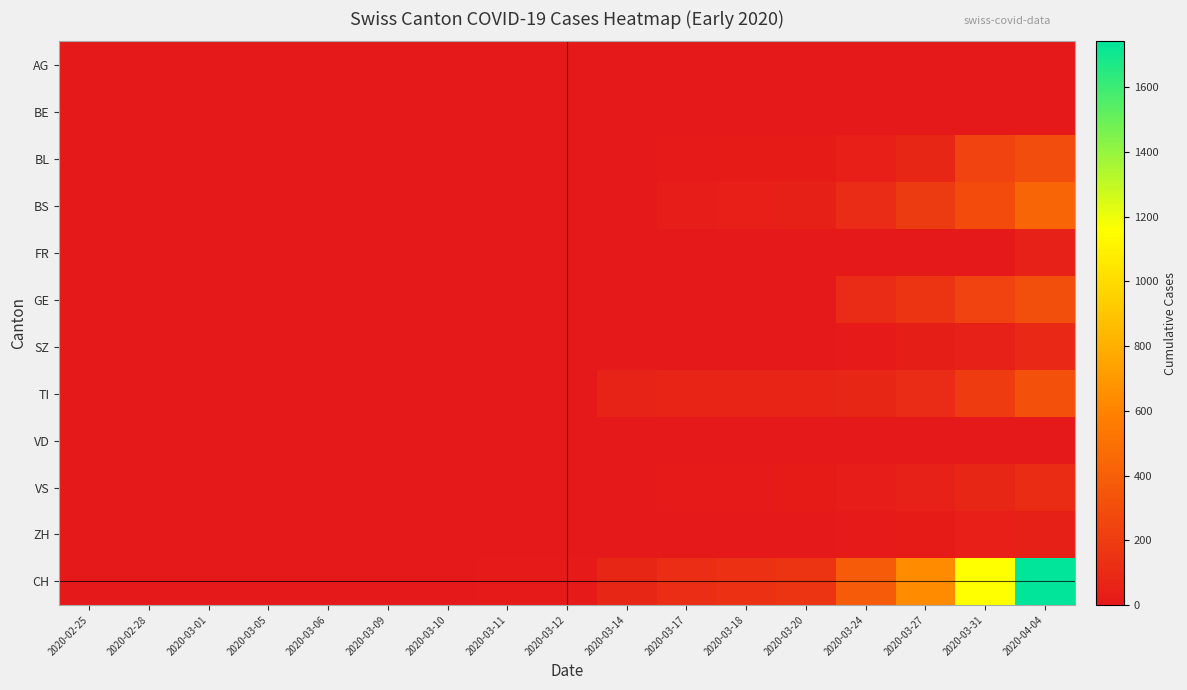

Reading left to right, what are all the values shown in this chart?

AG: 2020-02-25=0	2020-02-28=0	2020-03-01=0	2020-03-05=0	2020-03-06=1	2020-03-09=2	2020-03-10=2	2020-03-11=2	2020-03-12=3	2020-03-14=0	2020-03-17=4	2020-03-18=4	2020-03-20=0	2020-03-24=0	2020-03-27=0	2020-03-31=0	2020-04-04=0
BE: 2020-02-25=0	2020-02-28=0	2020-03-01=0	2020-03-05=0	2020-03-06=0	2020-03-09=0	2020-03-10=0	2020-03-11=0	2020-03-12=0	2020-03-14=0	2020-03-17=0	2020-03-18=0	2020-03-20=0	2020-03-24=0	2020-03-27=0	2020-03-31=0	2020-04-04=0
BL: 2020-02-25=0	2020-02-28=0	2020-03-01=0	2020-03-05=0	2020-03-06=0	2020-03-09=1	2020-03-10=2	2020-03-11=2	2020-03-12=2	2020-03-14=2	2020-03-17=13	2020-03-18=16	2020-03-20=18	2020-03-24=40	2020-03-27=76	2020-03-31=242	2020-04-04=298
BS: 2020-02-25=0	2020-02-28=0	2020-03-01=0	2020-03-05=0	2020-03-06=0	2020-03-09=0	2020-03-10=0	2020-03-11=4	2020-03-12=4	2020-03-14=4	2020-03-17=25	2020-03-18=36	2020-03-20=46	2020-03-24=105	2020-03-27=191	2020-03-31=292	2020-04-04=434
FR: 2020-02-25=0	2020-02-28=0	2020-03-01=0	2020-03-05=0	2020-03-06=0	2020-03-09=0	2020-03-10=0	2020-03-11=0	2020-03-12=0	2020-03-14=0	2020-03-17=0	2020-03-18=0	2020-03-20=0	2020-03-24=0	2020-03-27=0	2020-03-31=0	2020-04-04=49
GE: 2020-02-25=0	2020-02-28=0	2020-03-01=0	2020-03-05=0	2020-03-06=0	2020-03-09=0	2020-03-10=0	2020-03-11=0	2020-03-12=0	2020-03-14=0	2020-03-17=0	2020-03-18=0	2020-03-20=0	2020-03-24=103	2020-03-27=153	2020-03-31=241	2020-04-04=305
SZ: 2020-02-25=0	2020-02-28=0	2020-03-01=0	2020-03-05=0	2020-03-06=0	2020-03-09=0	2020-03-10=0	2020-03-11=0	2020-03-12=0	2020-03-14=0	2020-03-17=0	2020-03-18=0	2020-03-20=0	2020-03-24=10	2020-03-27=32	2020-03-31=48	2020-04-04=92
TI: 2020-02-25=0	2020-02-28=0	2020-03-01=0	2020-03-05=0	2020-03-06=0	2020-03-09=0	2020-03-10=0	2020-03-11=0	2020-03-12=0	2020-03-14=61	2020-03-17=62	2020-03-18=62	2020-03-20=67	2020-03-24=80	2020-03-27=107	2020-03-31=202	2020-04-04=314
VD: 2020-02-25=0	2020-02-28=0	2020-03-01=0	2020-03-05=0	2020-03-06=0	2020-03-09=0	2020-03-10=0	2020-03-11=0	2020-03-12=0	2020-03-14=0	2020-03-17=0	2020-03-18=0	2020-03-20=0	2020-03-24=0	2020-03-27=0	2020-03-31=0	2020-04-04=0
VS: 2020-02-25=0	2020-02-28=0	2020-03-01=0	2020-03-05=2	2020-03-06=2	2020-03-09=2	2020-03-10=2	2020-03-11=3	2020-03-12=3	2020-03-14=6	2020-03-17=11	2020-03-18=11	2020-03-20=15	2020-03-24=25	2020-03-27=50	2020-03-31=81	2020-04-04=112
ZH: 2020-02-25=0	2020-02-28=0	2020-03-01=0	2020-03-05=0	2020-03-06=0	2020-03-09=0	2020-03-10=0	2020-03-11=0	2020-03-12=0	2020-03-14=0	2020-03-17=1	2020-03-18=5	2020-03-20=5	2020-03-24=12	2020-03-27=18	2020-03-31=39	2020-04-04=46
CH: 2020-02-25=0	2020-02-28=0	2020-03-01=0	2020-03-05=2	2020-03-06=3	2020-03-09=5	2020-03-10=6	2020-03-11=11	2020-03-12=12	2020-03-14=76	2020-03-17=116	2020-03-18=134	2020-03-20=155	2020-03-24=380	2020-03-27=634	2020-03-31=1160	2020-04-04=1742